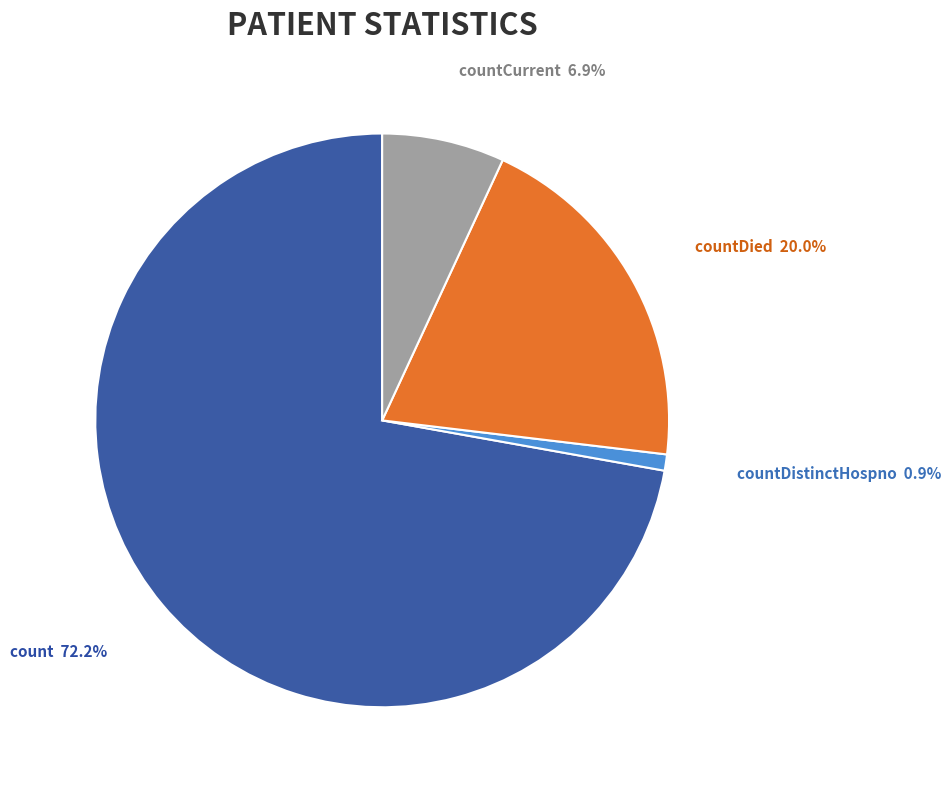

How many segments does this pie chart have?

4